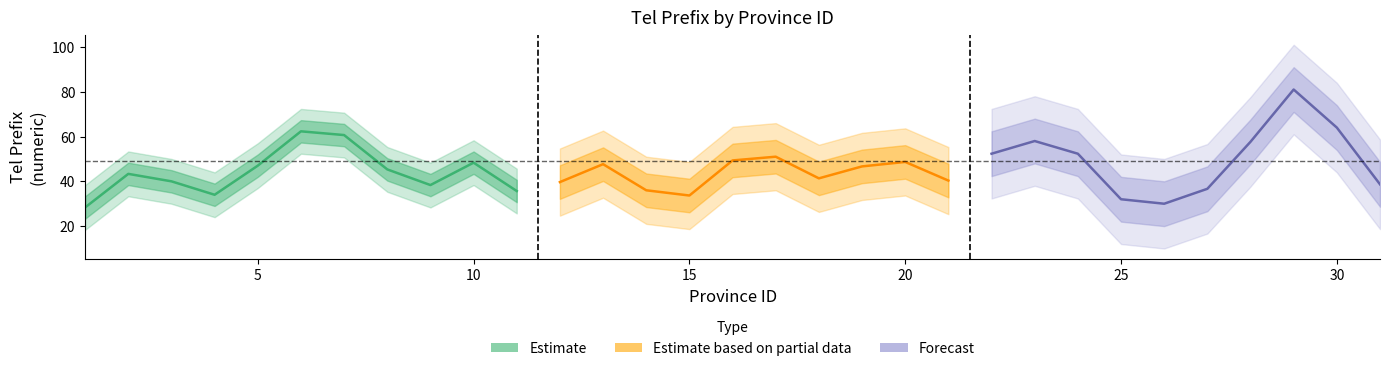

Is this an area chart (filled region under the line)?

No